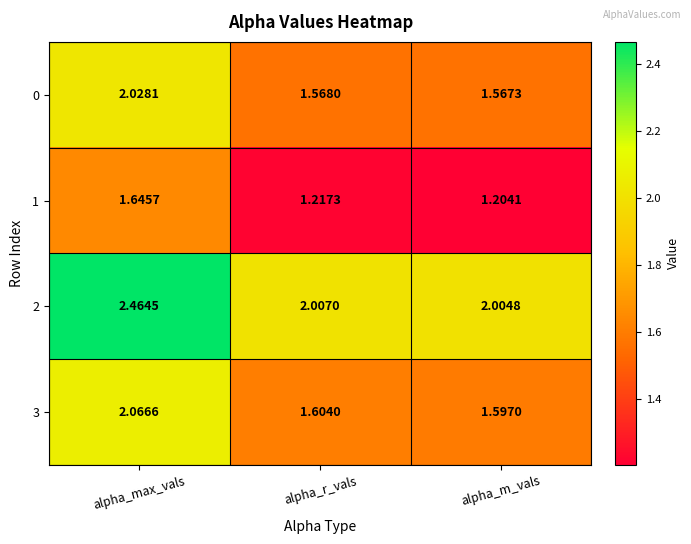

List the labels in order of 1 value, smallest first.

alpha_m_vals, alpha_r_vals, alpha_max_vals